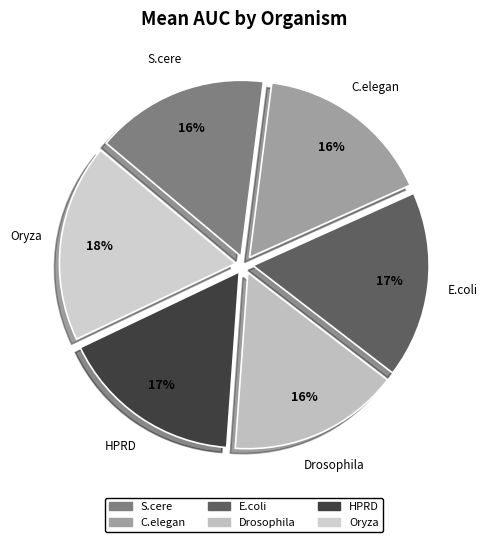

To the nearest percent, what is the combined percentage of E.coli and C.elegan?

33%